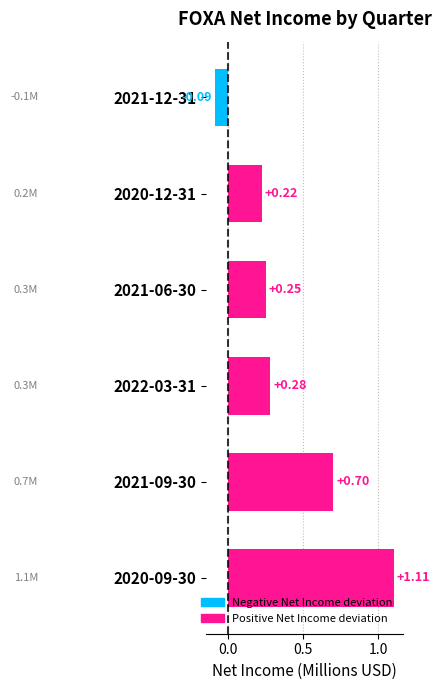

How many bars are there in total?

6